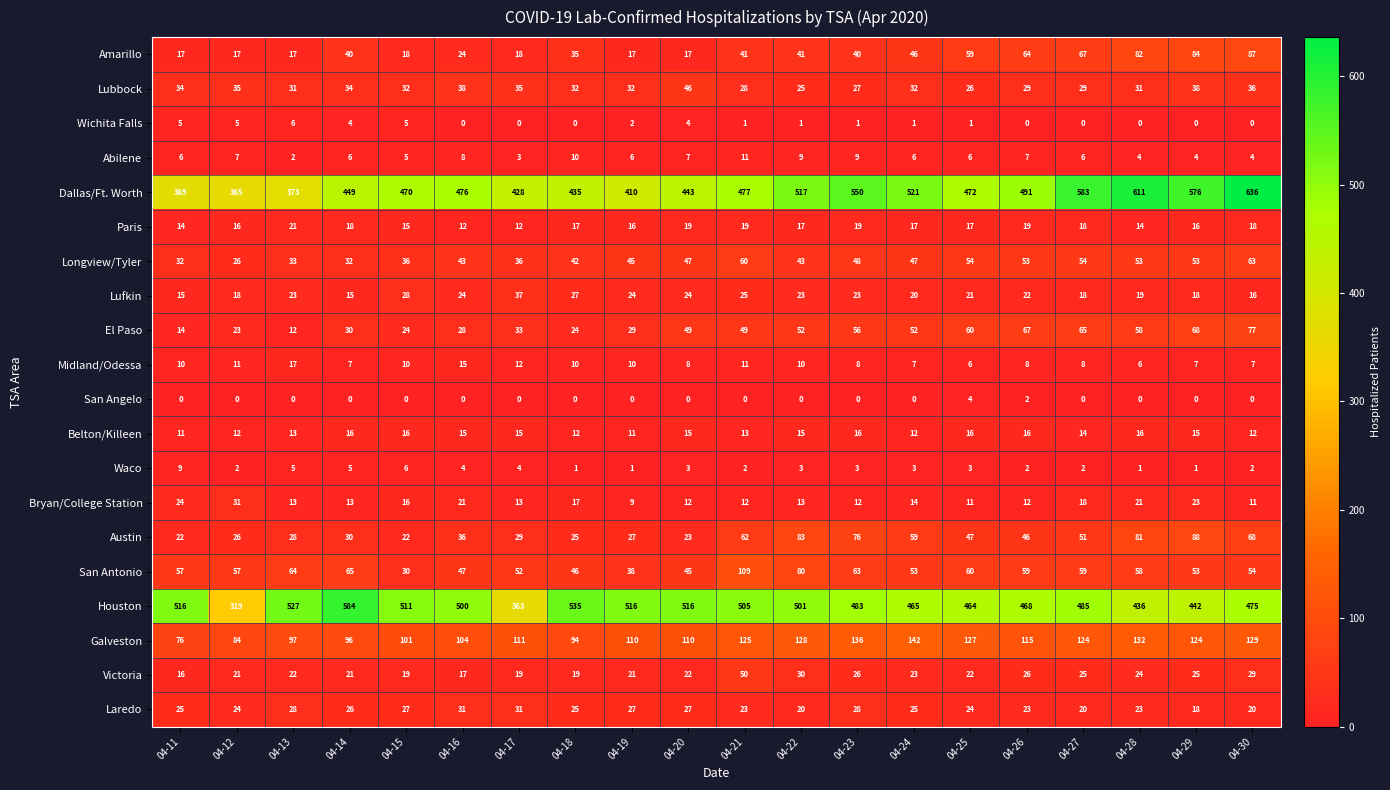

Between 04-12 and 04-26, which series saw the biggest shift?

Houston